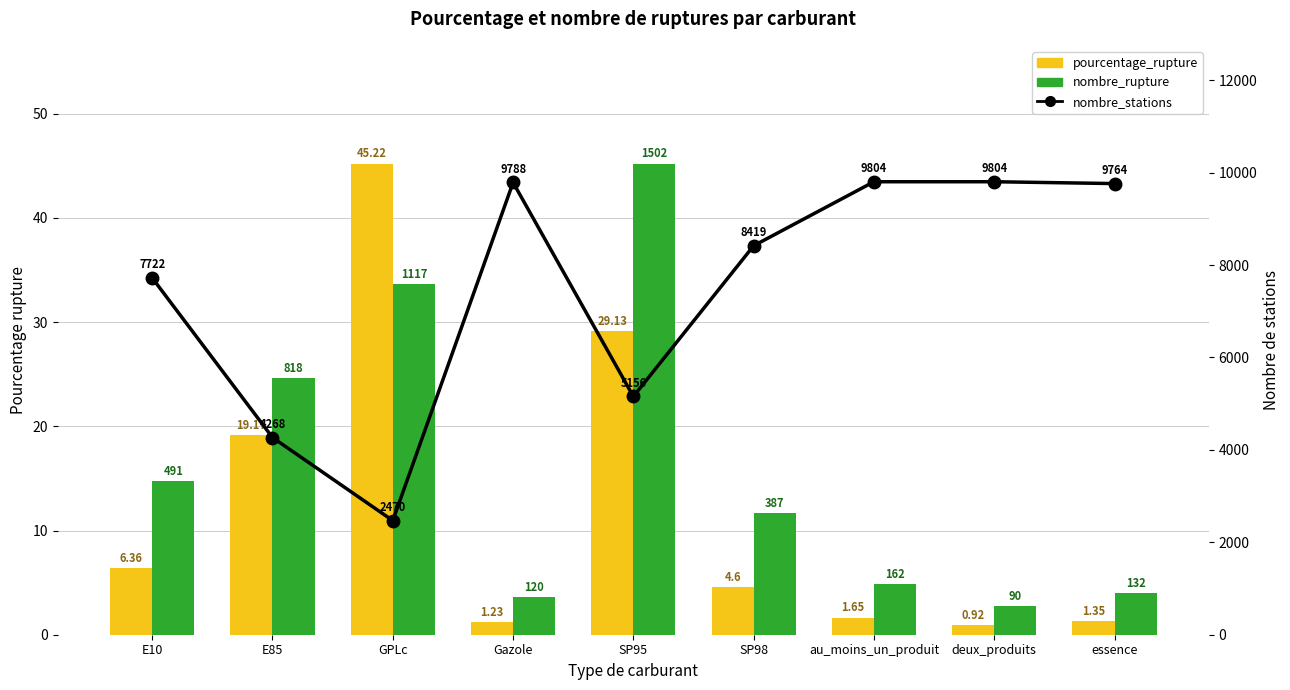

Between au_moins_un_produit and essence, which series saw the biggest shift?

nombre_stations